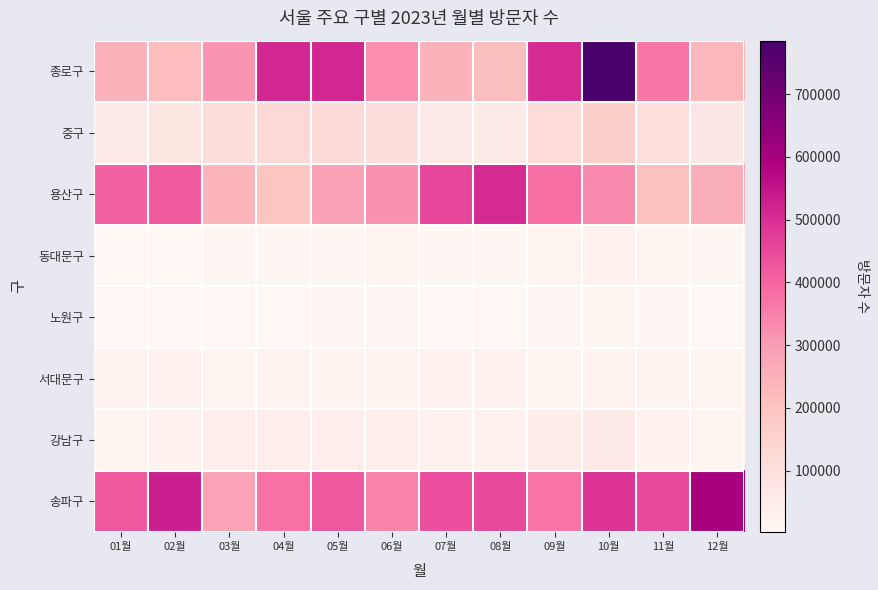

What is the minimum value shown in the chart?

1942